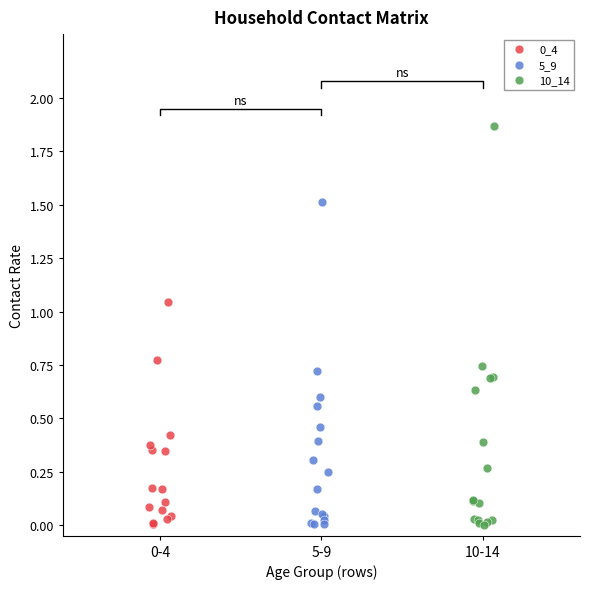

Which series has the largest Y range (max minus min)?

10_14